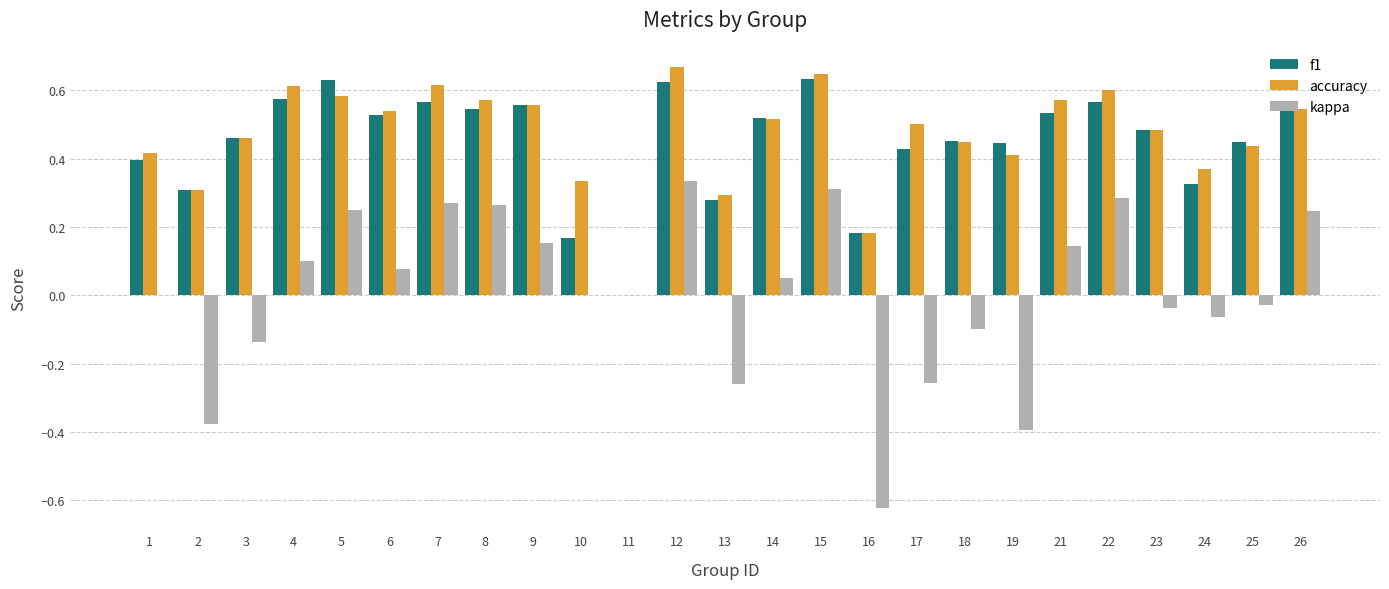

What is the sum of the f1 values at 19 and 3?

0.9